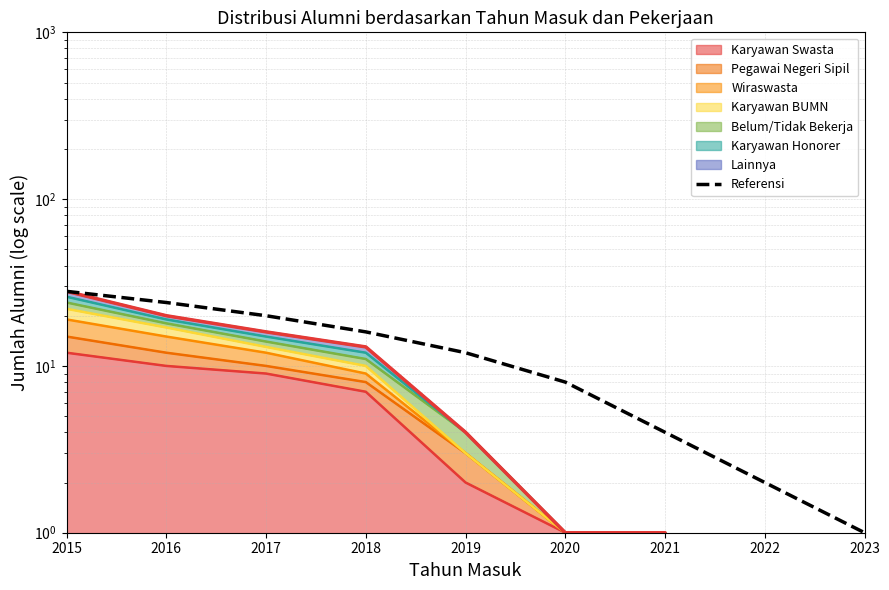

List the labels in order of value, largest first.

2015, 2016, 2017, 2018, 2019, 2020, 2021, 2022, 2023